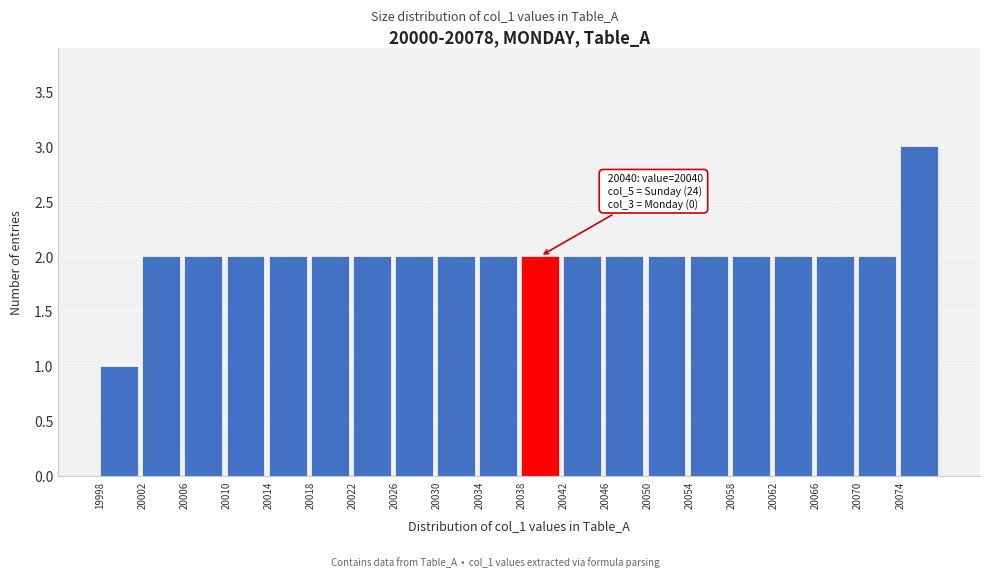

Over which range of the x-axis is the bar tallest?

20074 to 20078